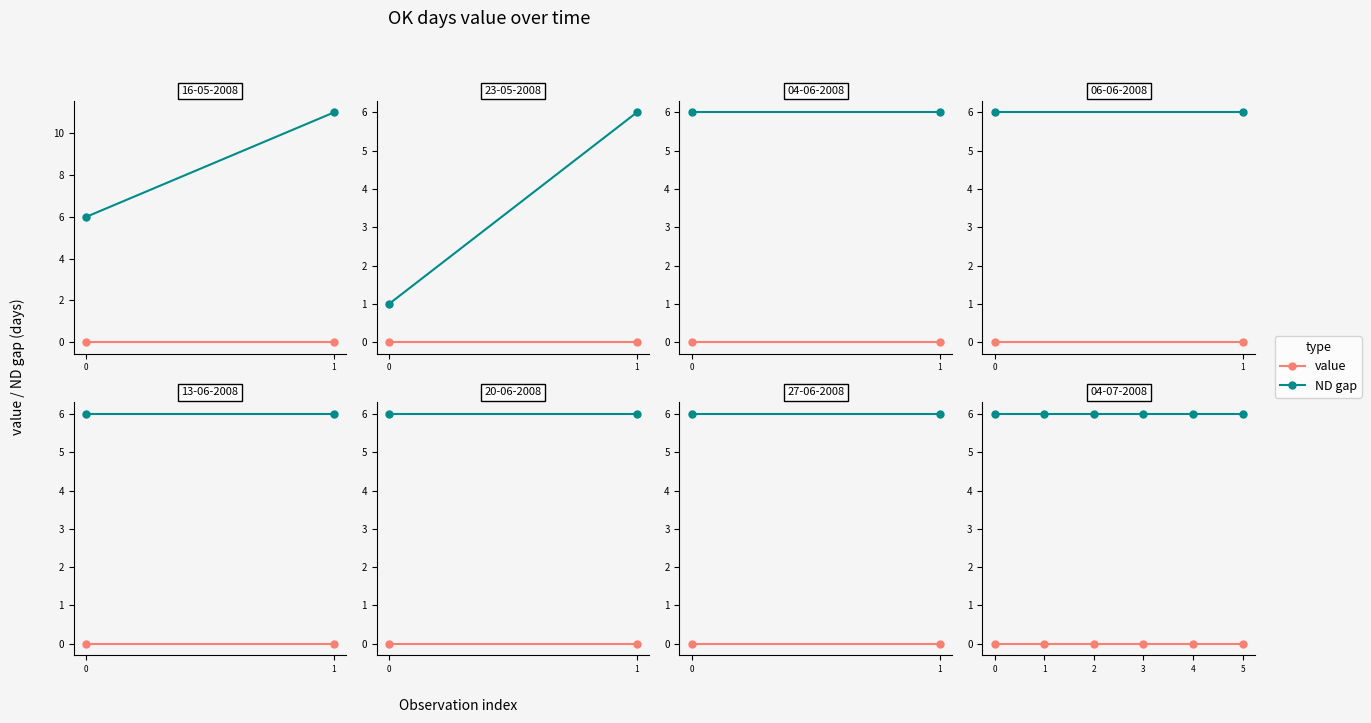

Is it true that ND gap equals 8 at 2?

False